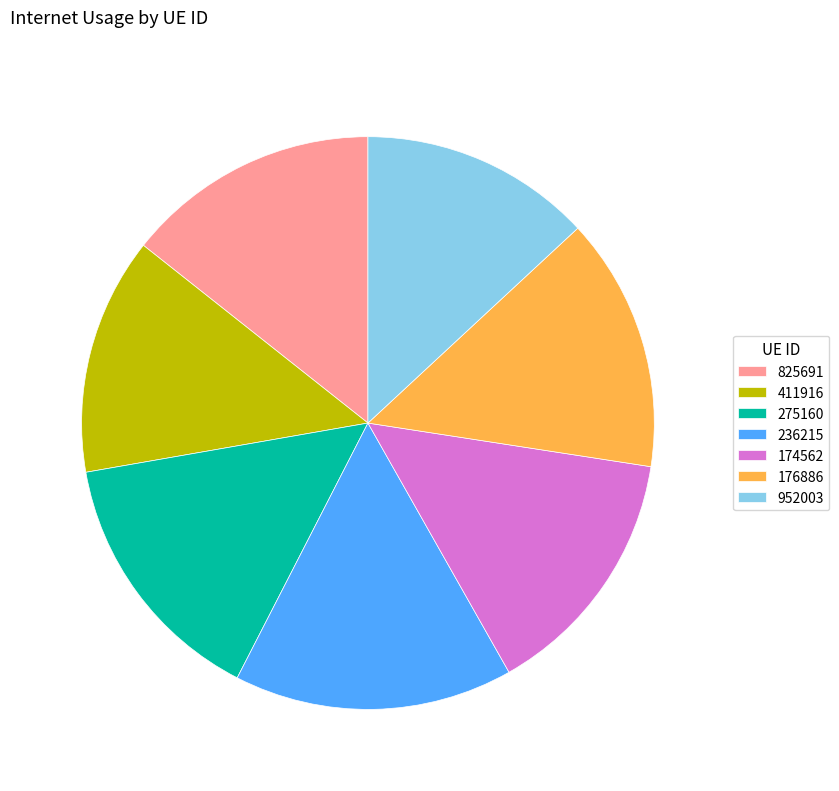

Combined, do 411916 and 952003 account for over 50%?

No